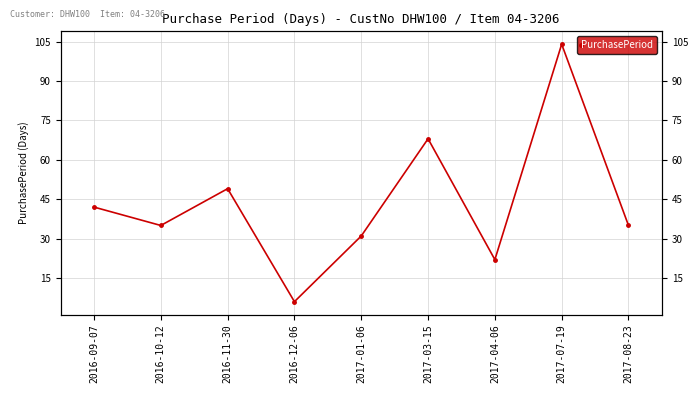

Which category has the lowest value across all series?

2016-12-06